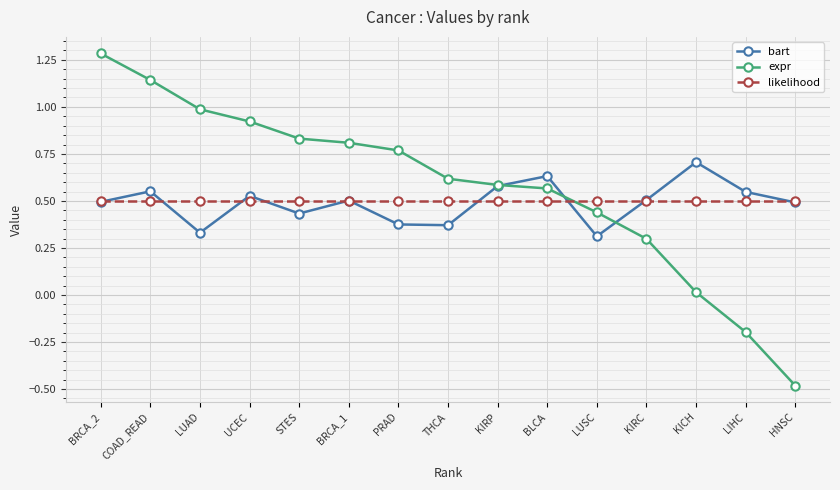

True or false: expr and likelihood intersect in this chart.

True